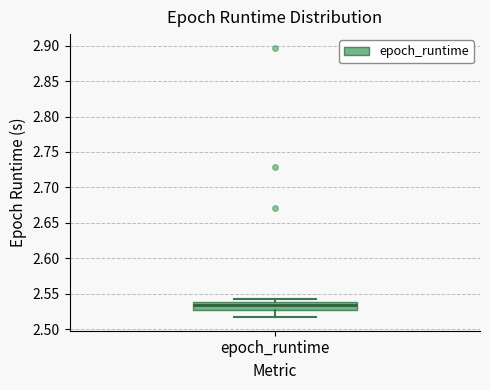

Where does the median line of the box for epoch_runtime sit on the y-axis? The values are not printed on the chart, so give them approximately, as read against the axis.

2.535